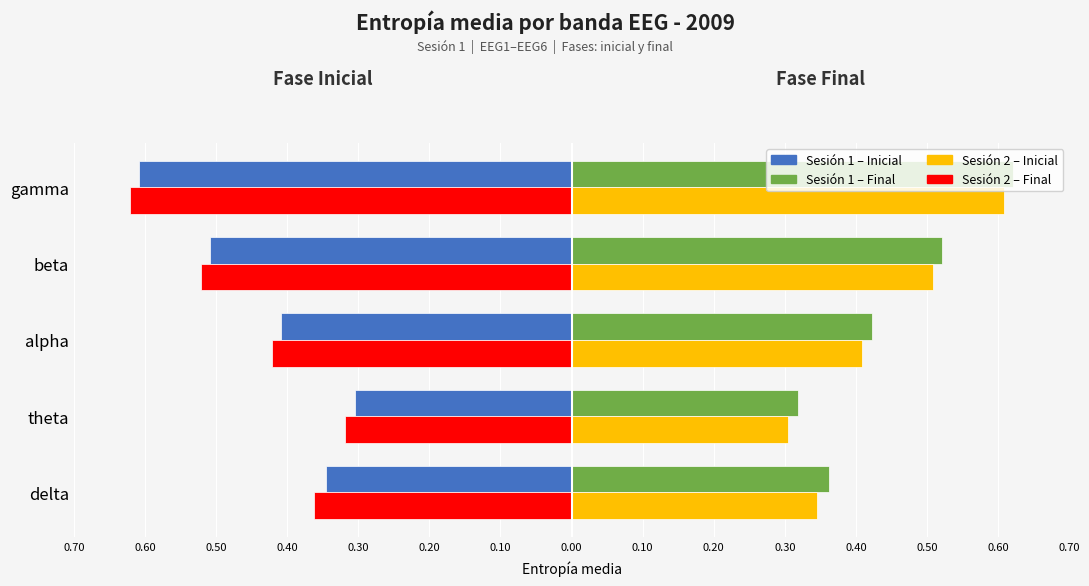

How many bars are there in each group?

4